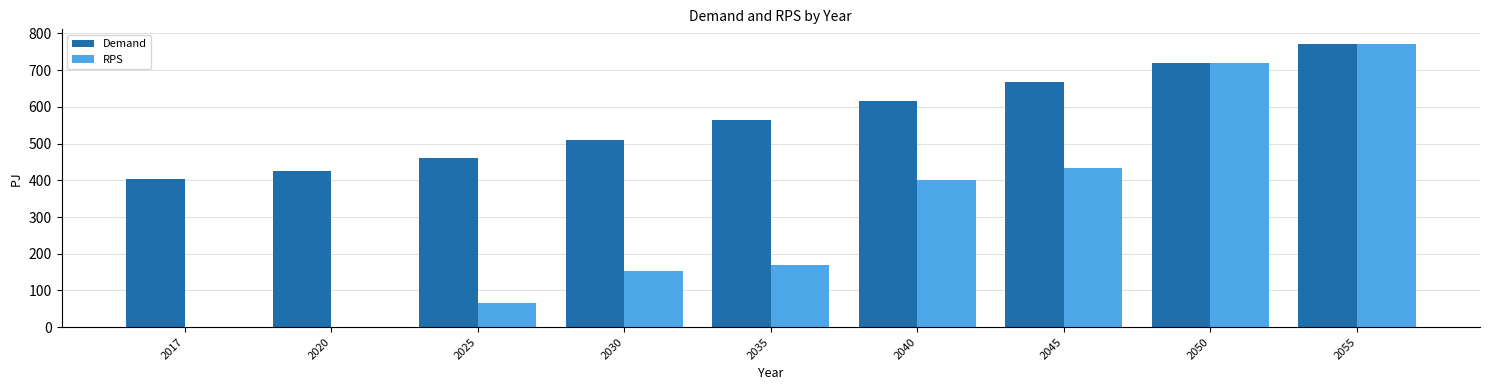

Between 2035 and 2040, which series saw the biggest shift?

RPS